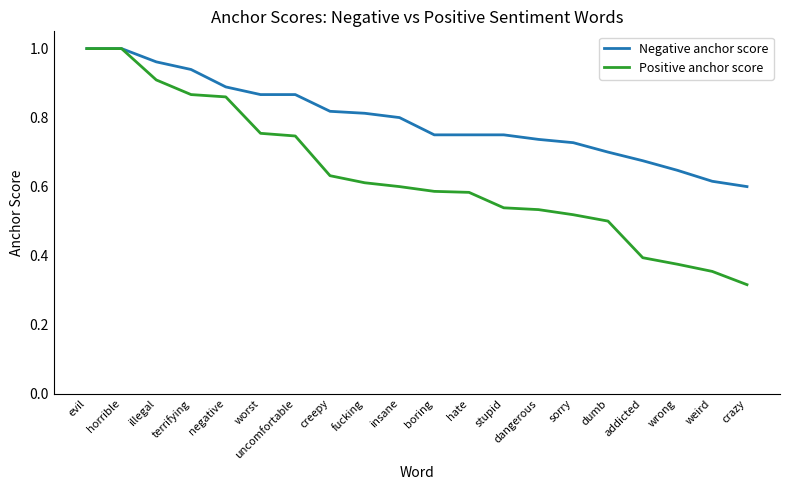

What is the spread (max minus min) of values at hate?

0.2